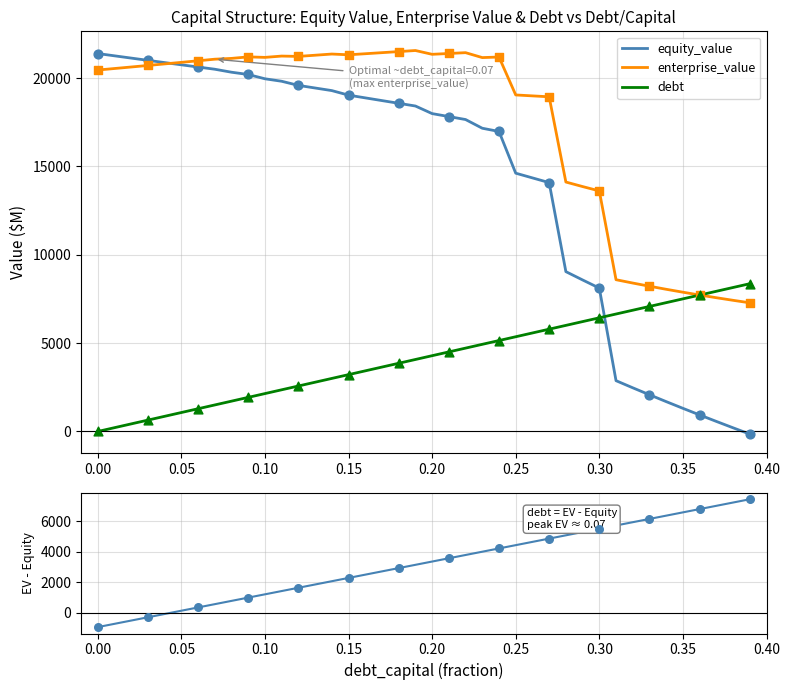

The value of debt at 0.00 is 0.0. True or false?

True